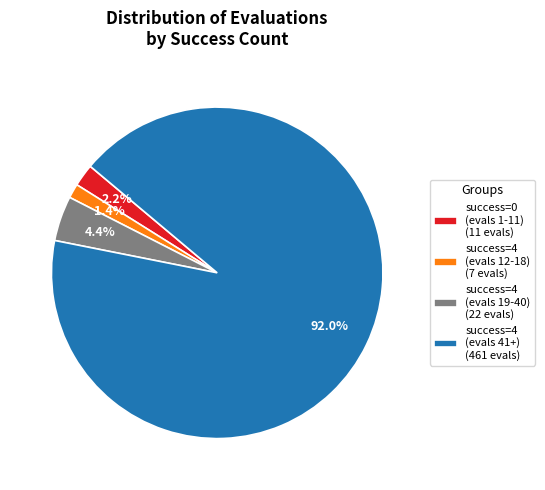

What is the total percentage of success=4 (evals 41+) (461 evals) and success=4 (evals 12-18) (7 evals)?

93.4%